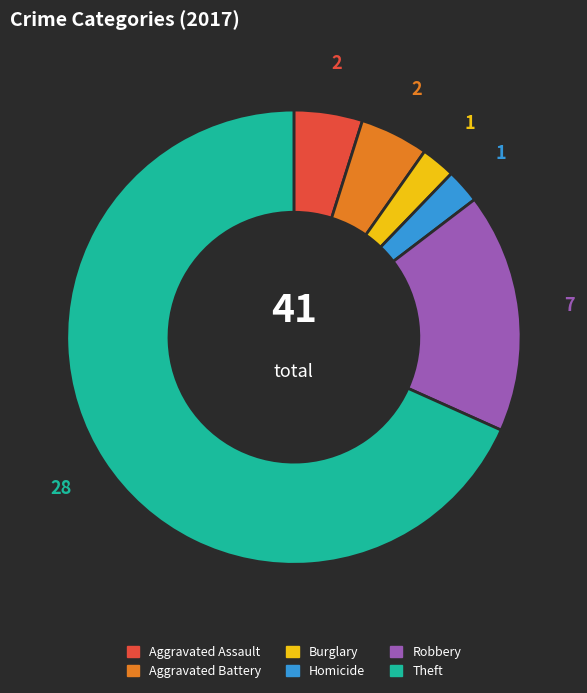

Is there a majority slice in this chart?

Yes